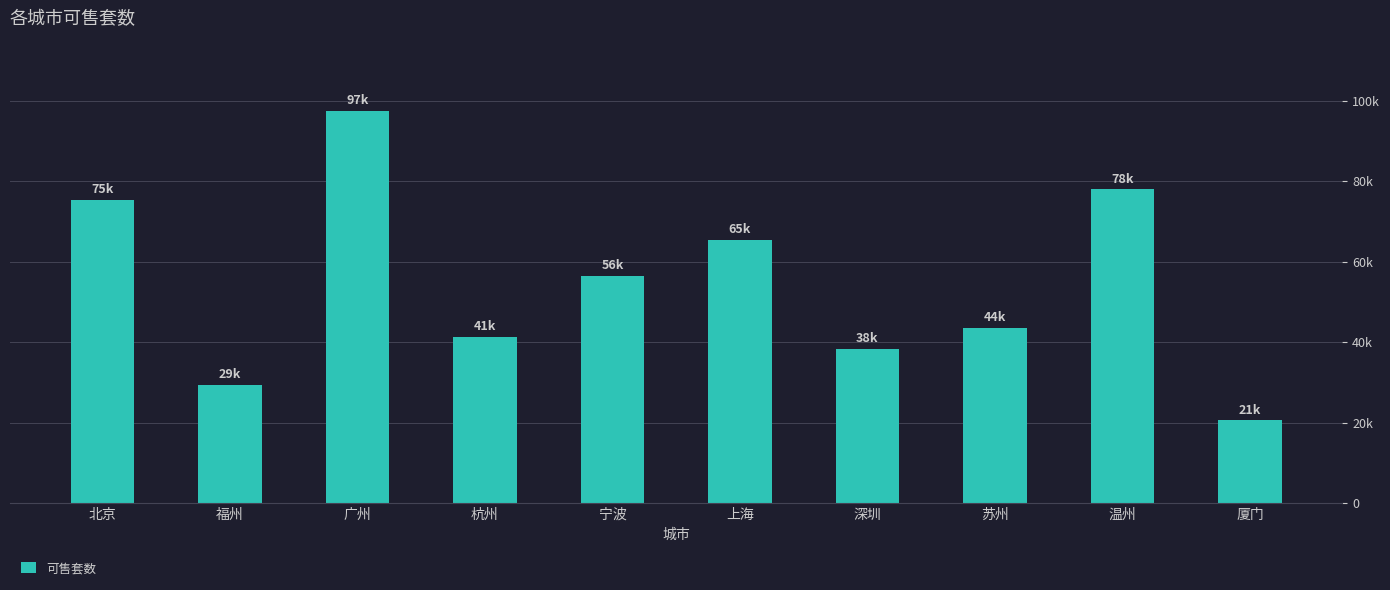

Reading left to right, what are all the values shown in this chart?

75362	29367	97433	41333	56457	65335	38225	43548	77974	20540